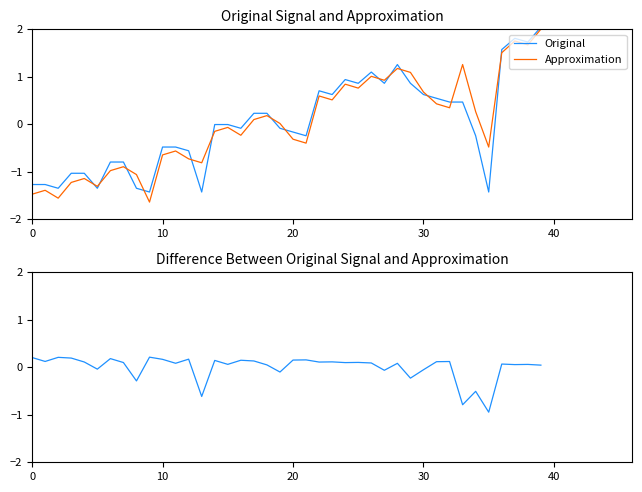

How many interior local peaks does the Approximation series have?

12